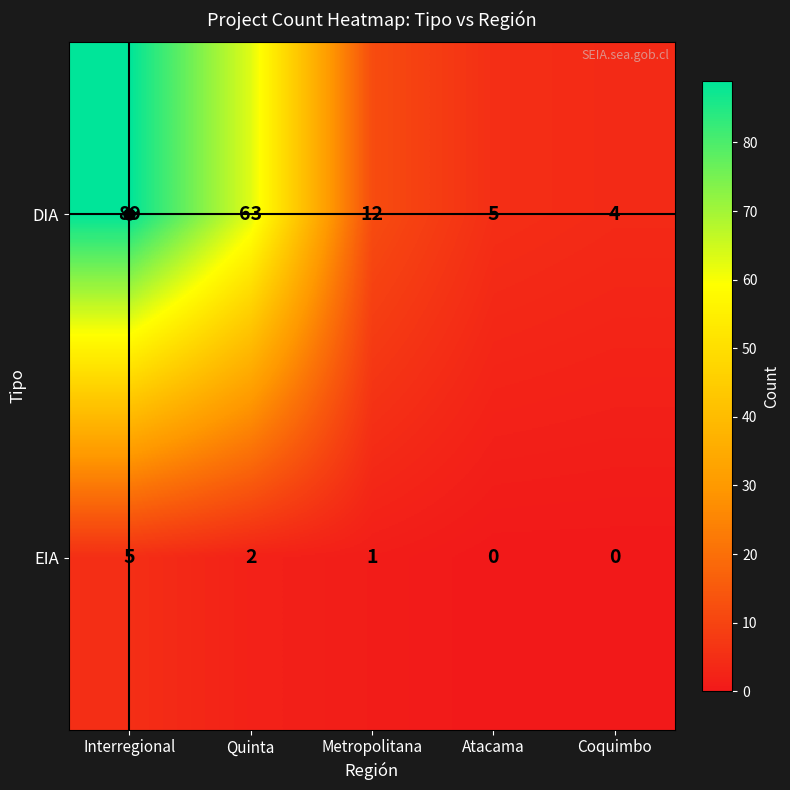

Where does the DIA series first go above 12?

Interregional